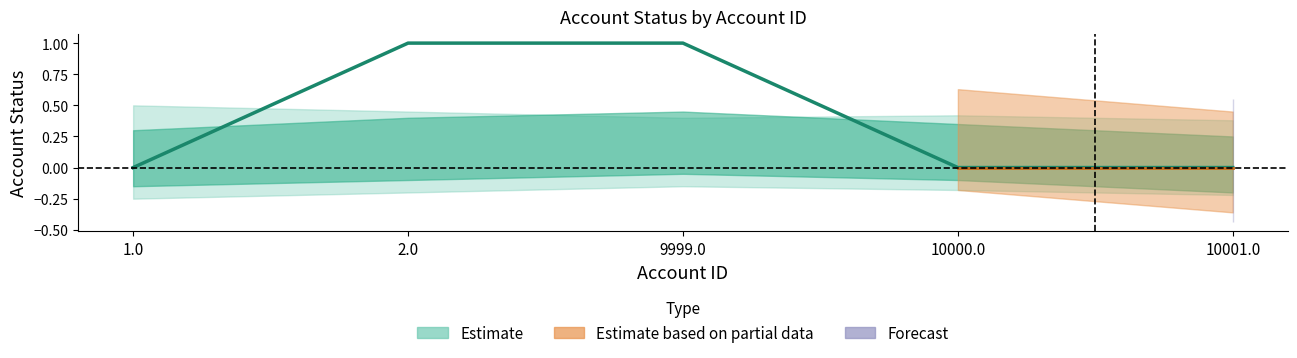

Reading left to right, transcribe all the data shown in this chart.

1.0=0	2.0=1	9999.0=1	10000.0=0	10001.0=0